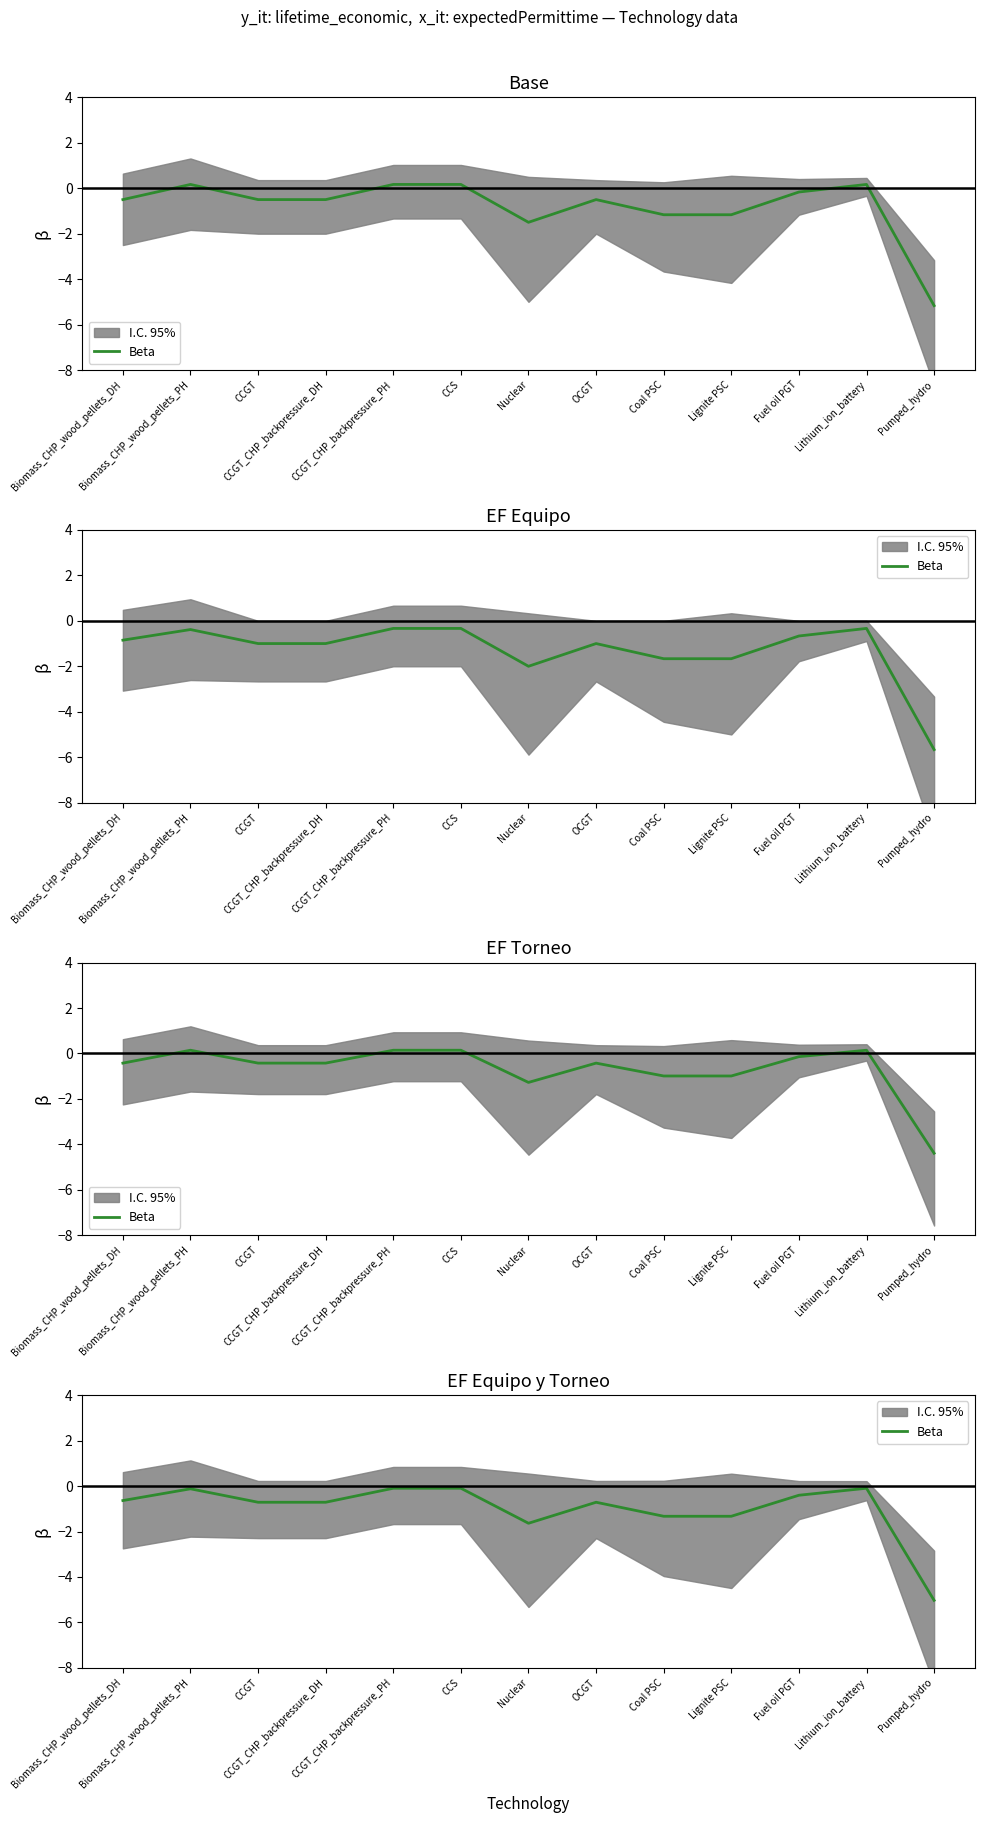

Rank the categories by value from lowest to highest.

Pumped_hydro, Nuclear, Coal PSC, Lignite PSC, CCGT, CCGT_CHP_backpressure_DH, OCGT, Biomass_CHP_wood_pellets_DH, Fuel oil PGT, Biomass_CHP_wood_pellets_PH, CCGT_CHP_backpressure_PH, CCS, Lithium_ion_battery